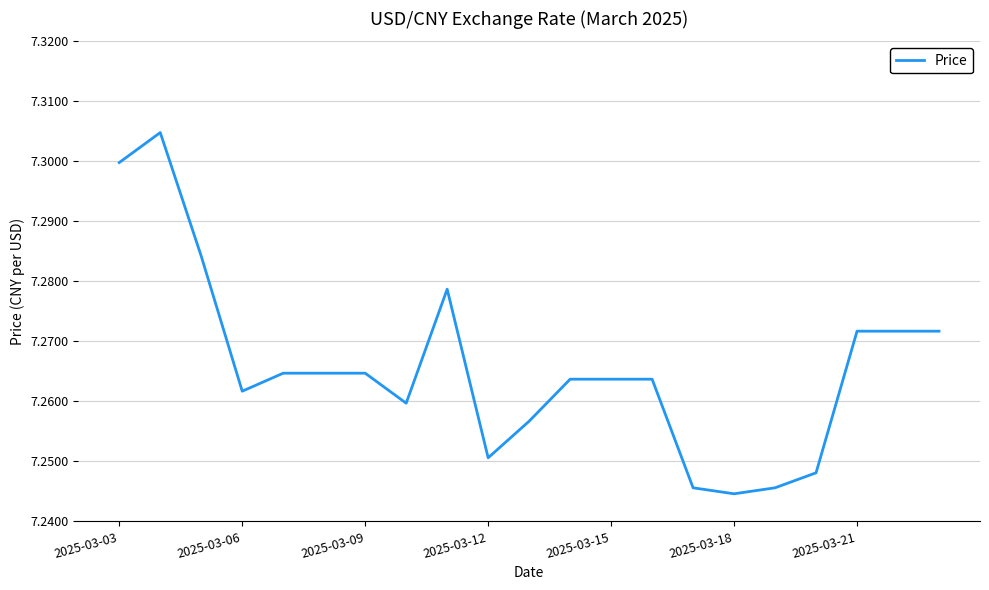

Does the chart have visible grid lines?

Yes